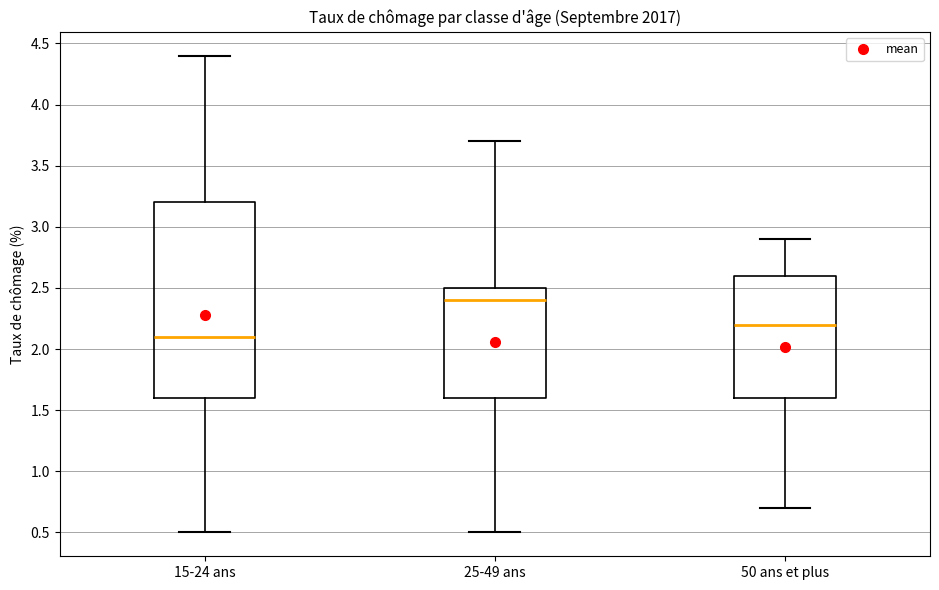

Which box has the lowest median line?

15-24 ans